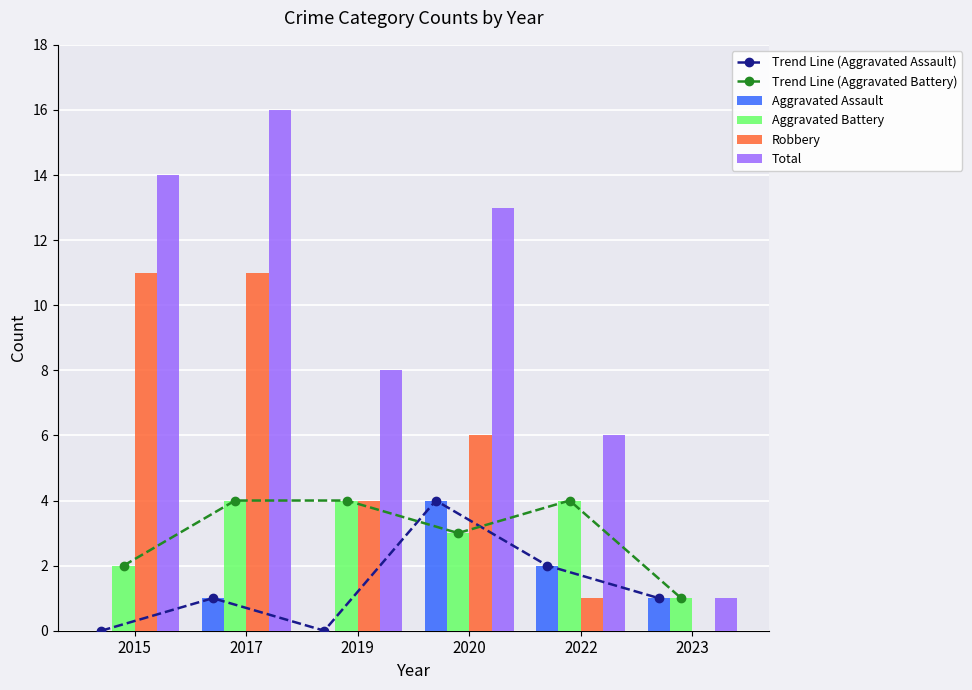

True or false: Aggravated Battery has a value of 4 at 2022.

True